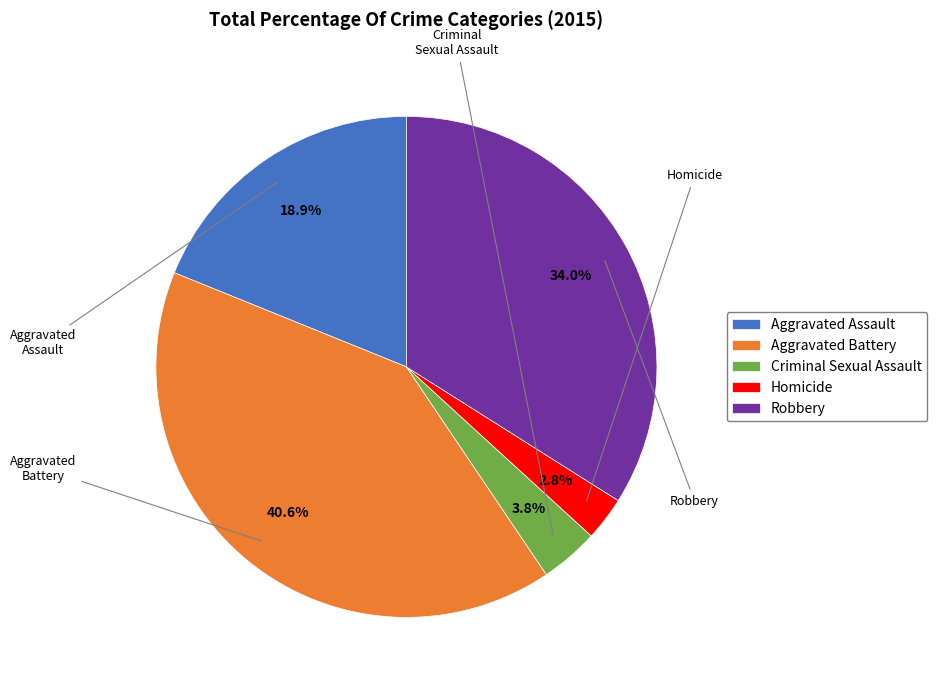

Rank the categories by value from lowest to highest.

Homicide, Criminal Sexual Assault, Aggravated Assault, Robbery, Aggravated Battery